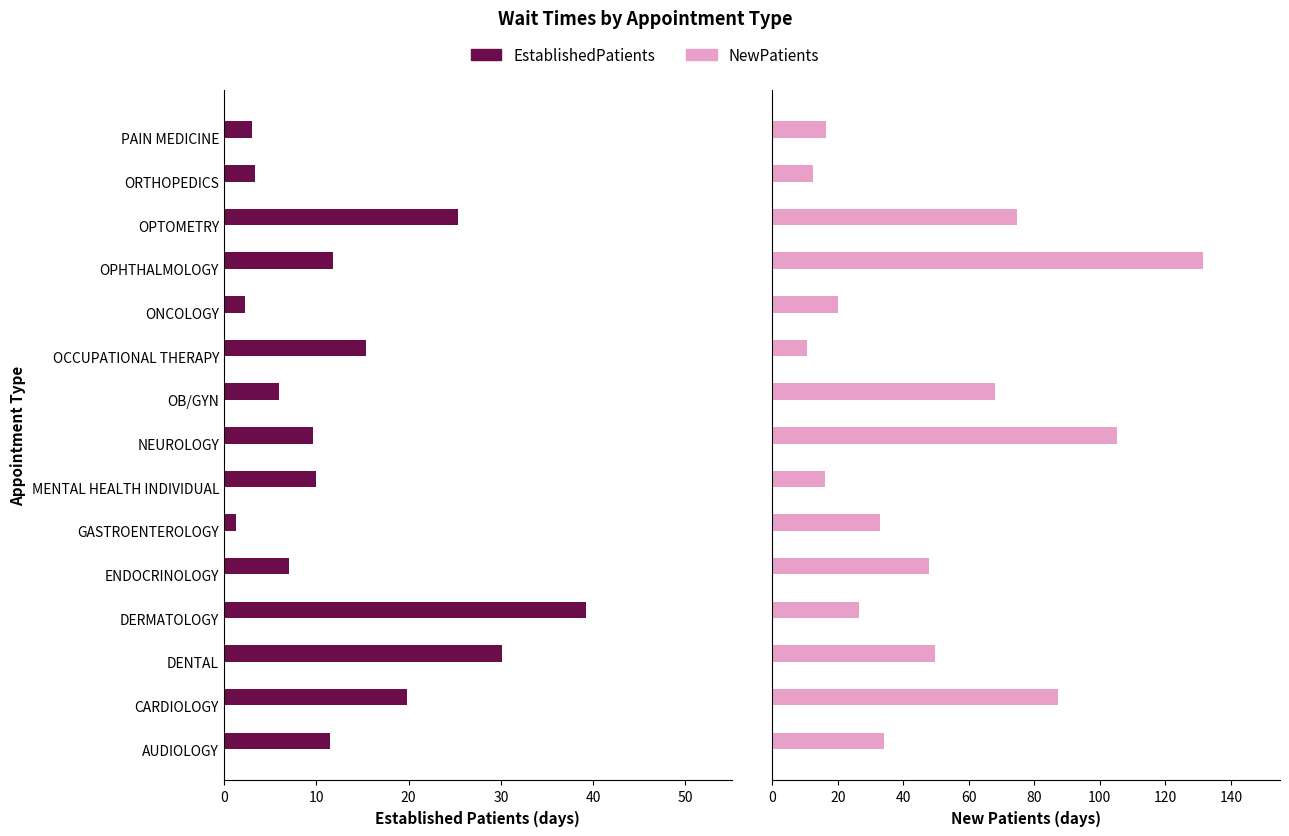

Which series has the largest total across all categories?

NewPatients